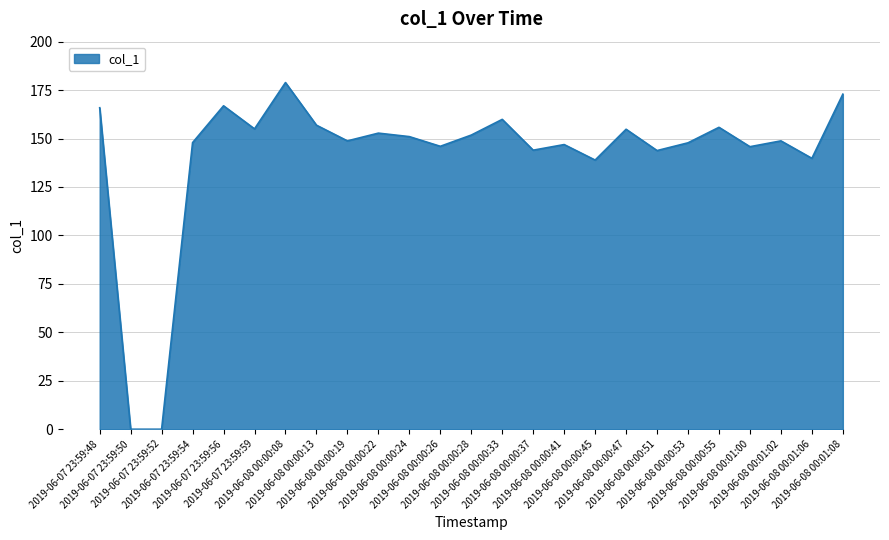

What is the maximum value shown in the chart?

178.9